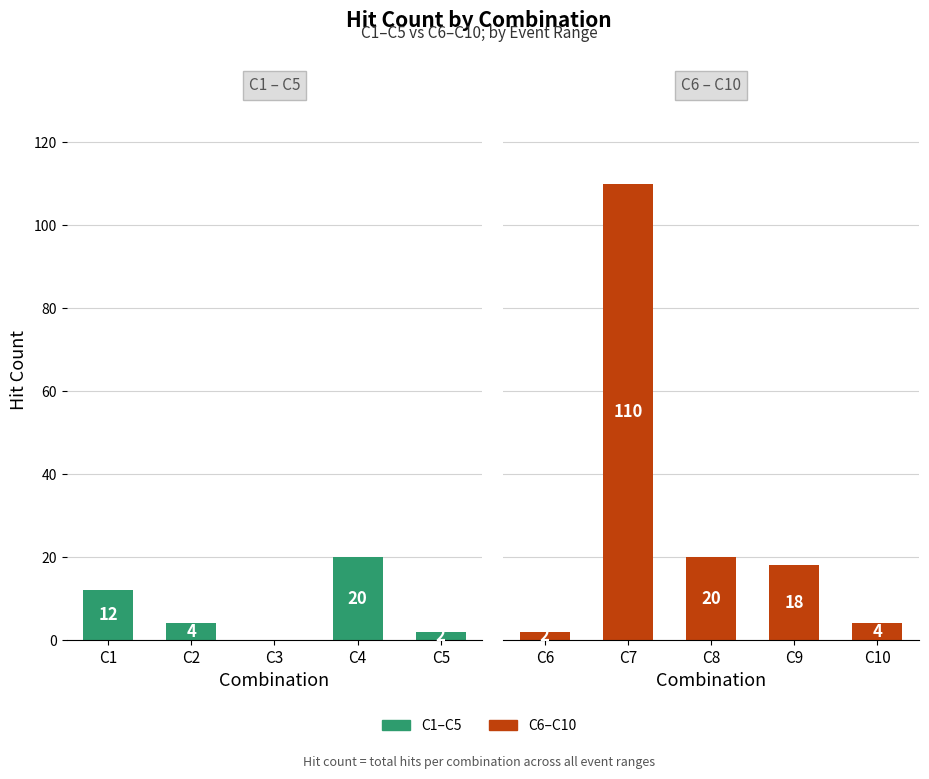

Rank the series by their average value, from highest to lowest.

Group 2 (C6-C10), Group 1 (C1-C5)